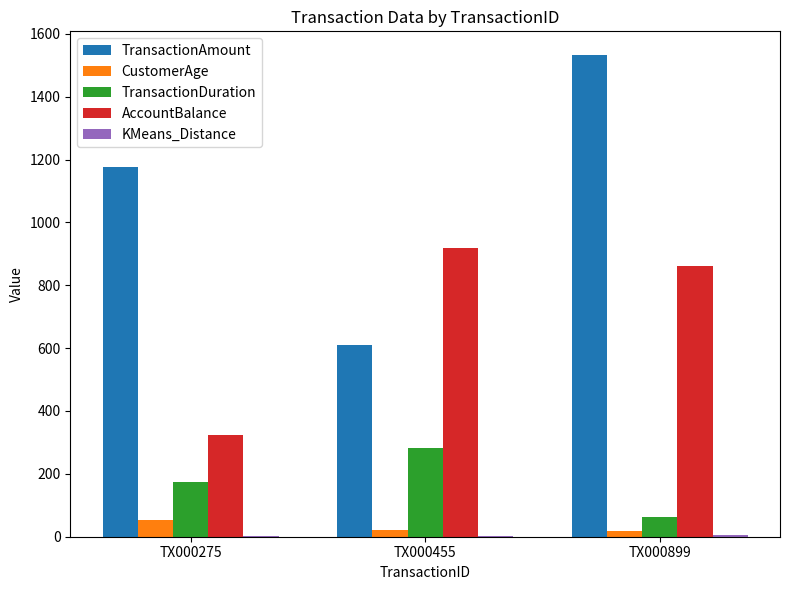

The value of TransactionAmount at TX000455 is 413.2. True or false?

False